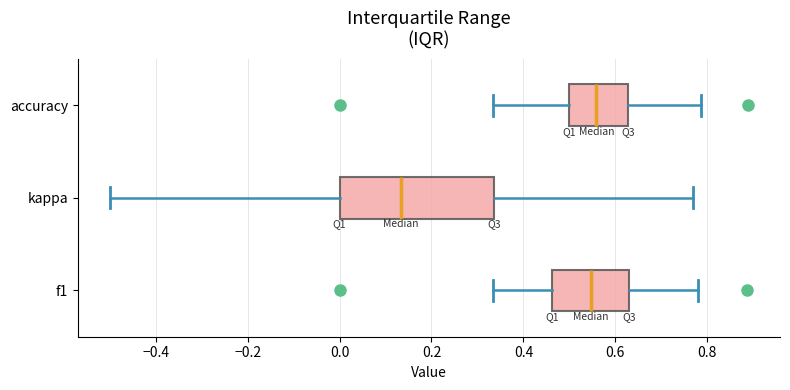

Where does the median line of the box for f1 sit on the x-axis? The values are not printed on the chart, so give them approximately, as read against the axis.

0.54